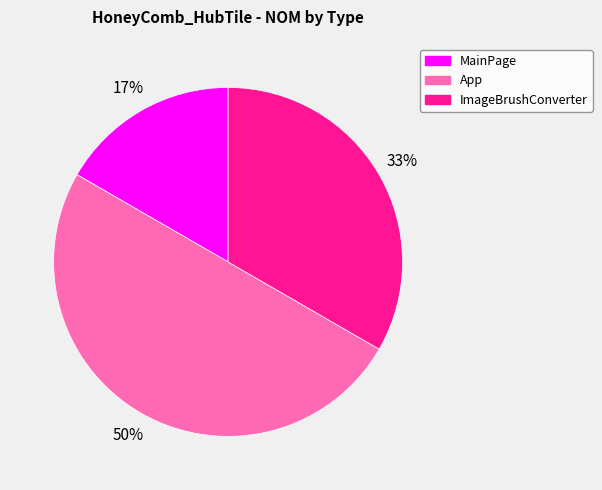

Is it true that MainPage is 7% of the pie?

False